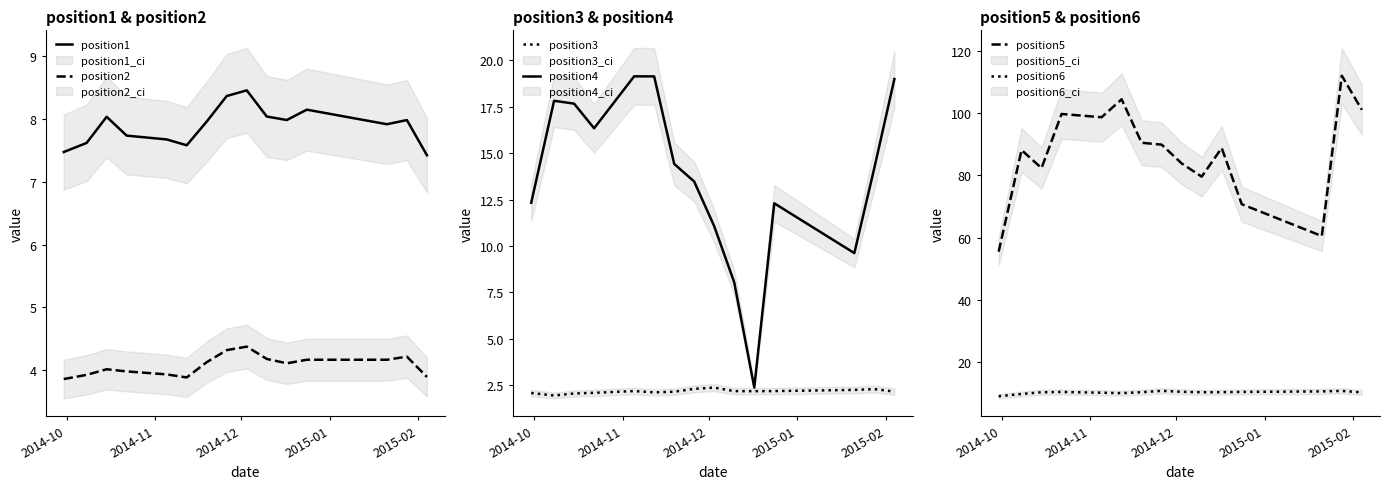

True or false: position1 and position2 intersect in this chart.

False